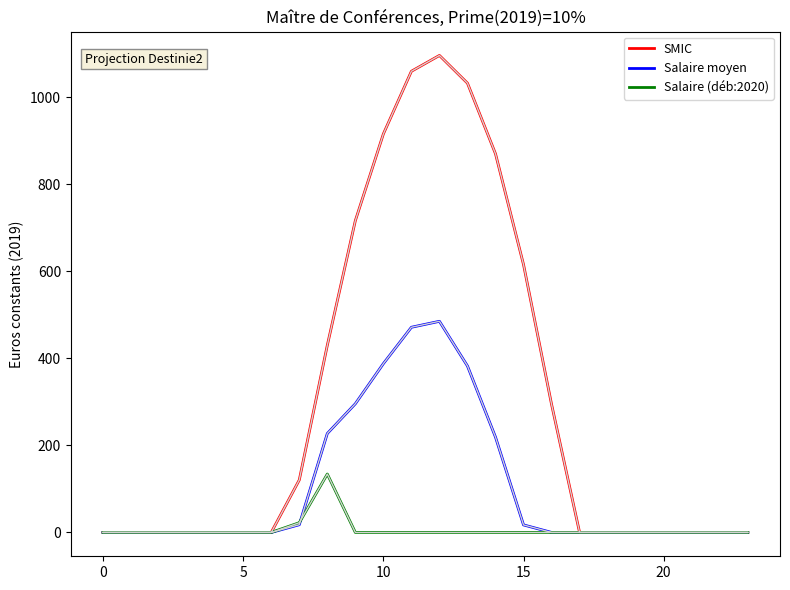

Which series has the largest total across all categories?

SMIC